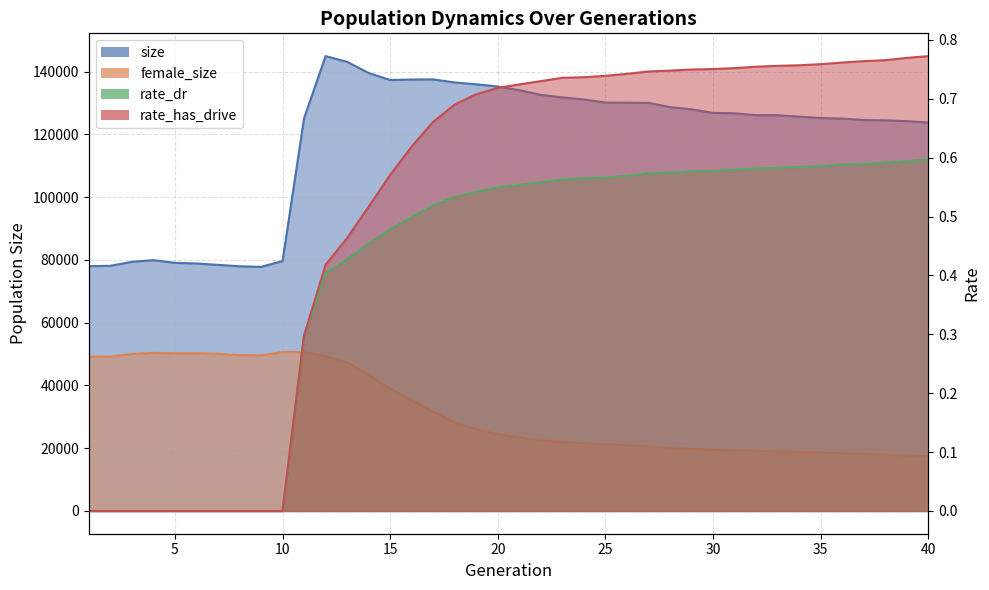

How many lines are shown in the chart?

4